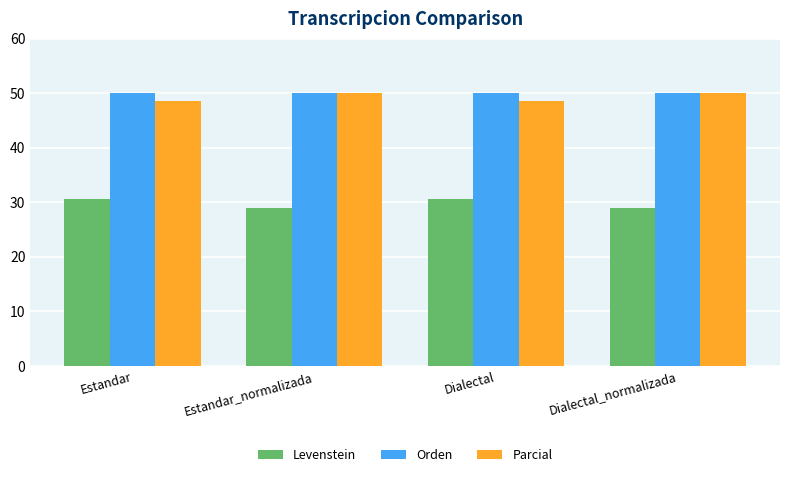

The value of Parcial at Estandar is 48.6. True or false?

True